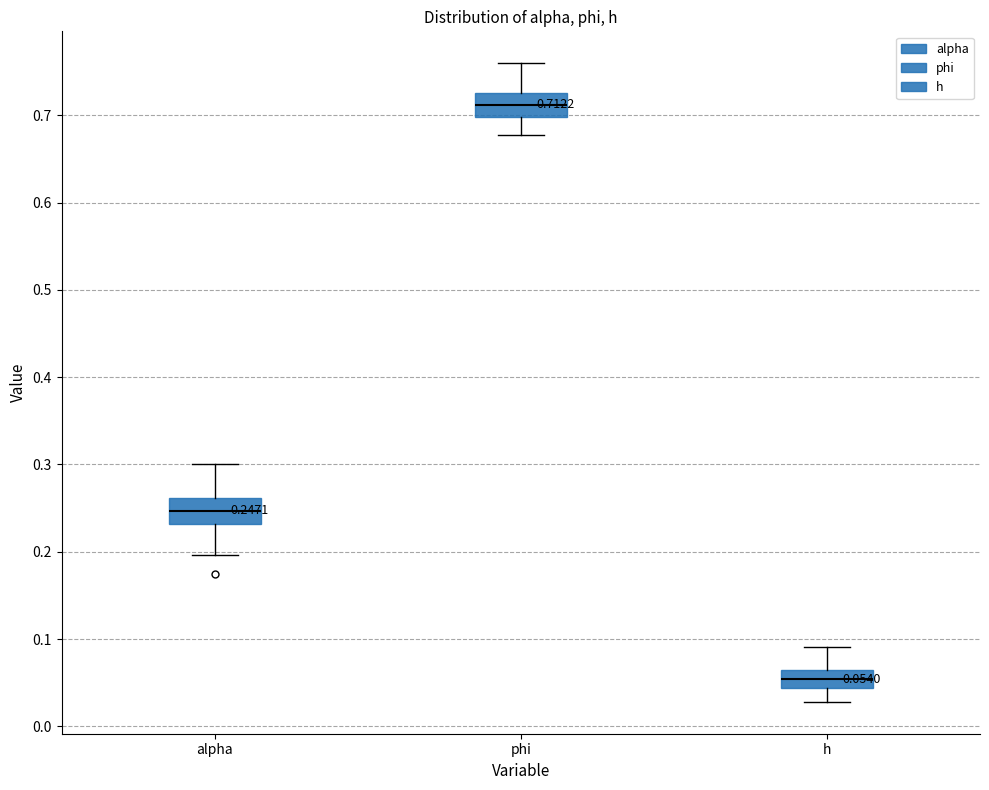

Which box's median line is the highest?

phi